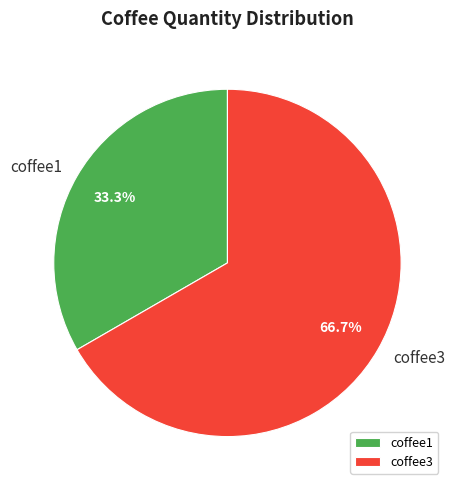

What is the largest slice in the pie chart?

coffee3